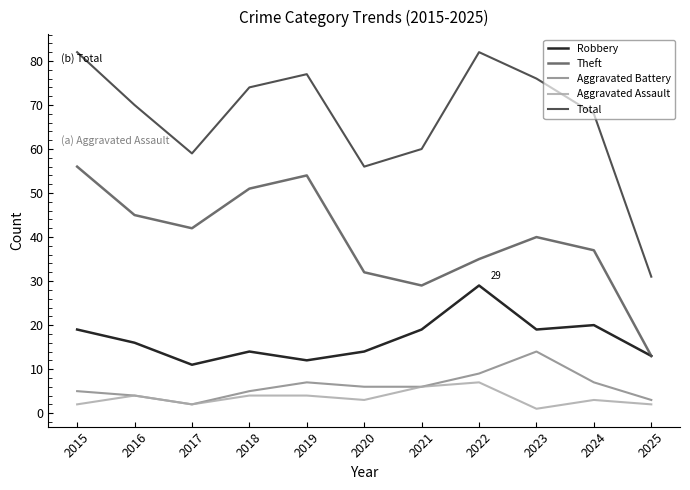

Rank the categories by Theft value from highest to lowest.

2015, 2019, 2018, 2016, 2017, 2023, 2024, 2022, 2020, 2021, 2025